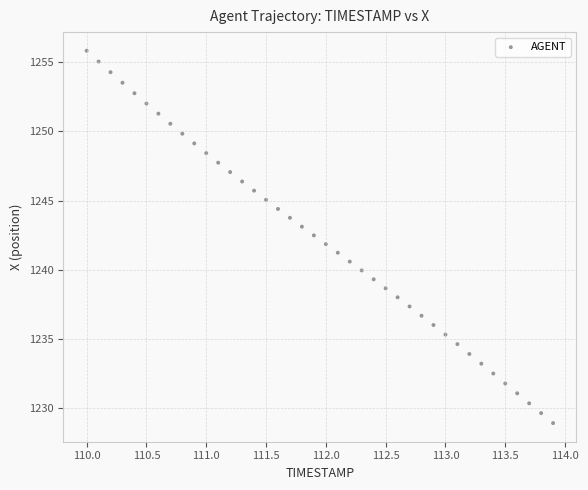

What is the range of X values (max minus min)?

3.9